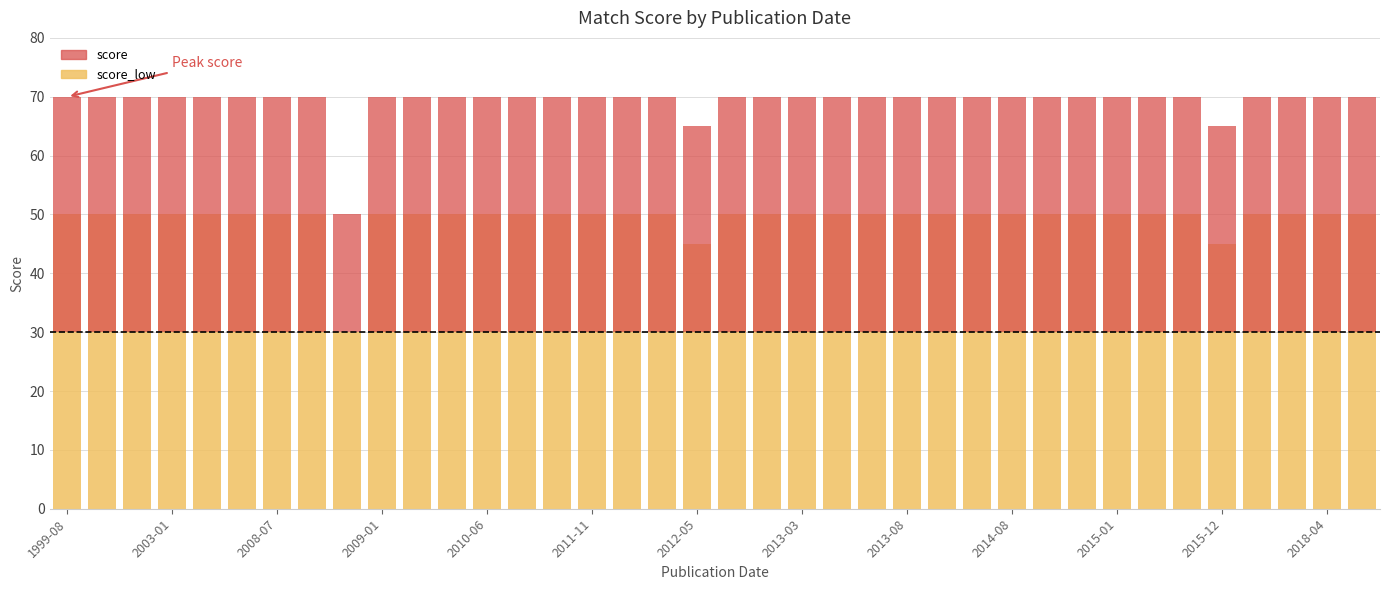

The value of score_low at 2015-12 is 45. True or false?

True